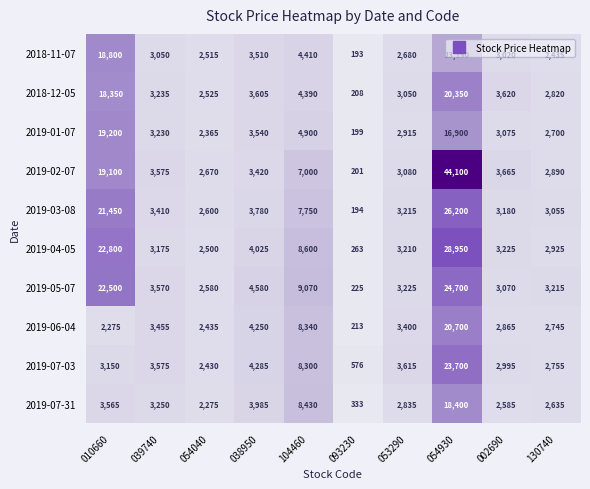

Which series changed the most between 038950 and 053290?

2019-05-07